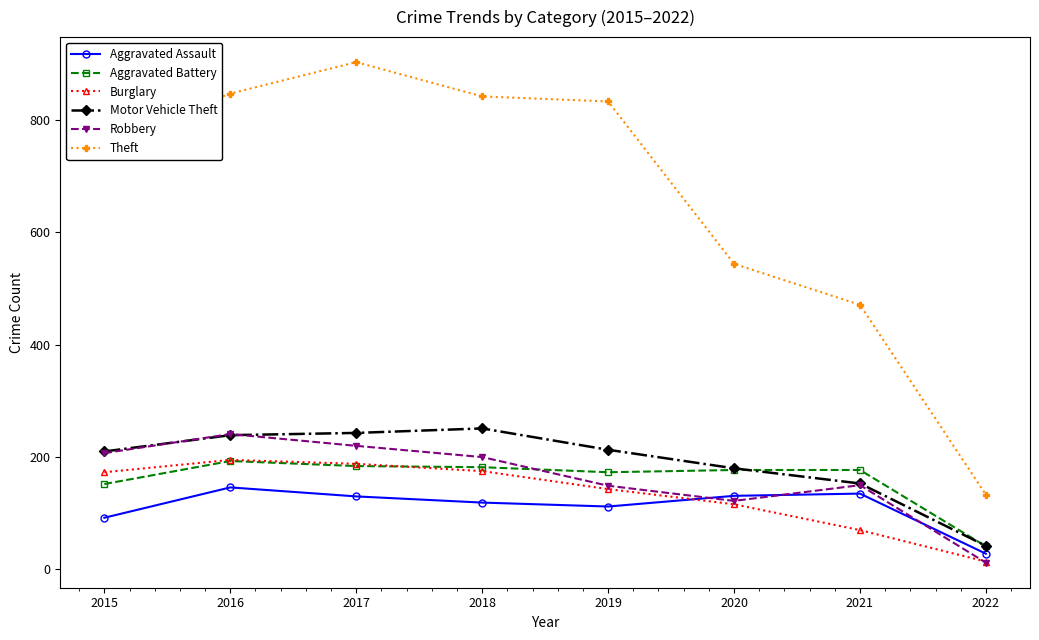

What are all the series names shown in the legend?

Aggravated Assault, Aggravated Battery, Burglary, Motor Vehicle Theft, Robbery, Theft